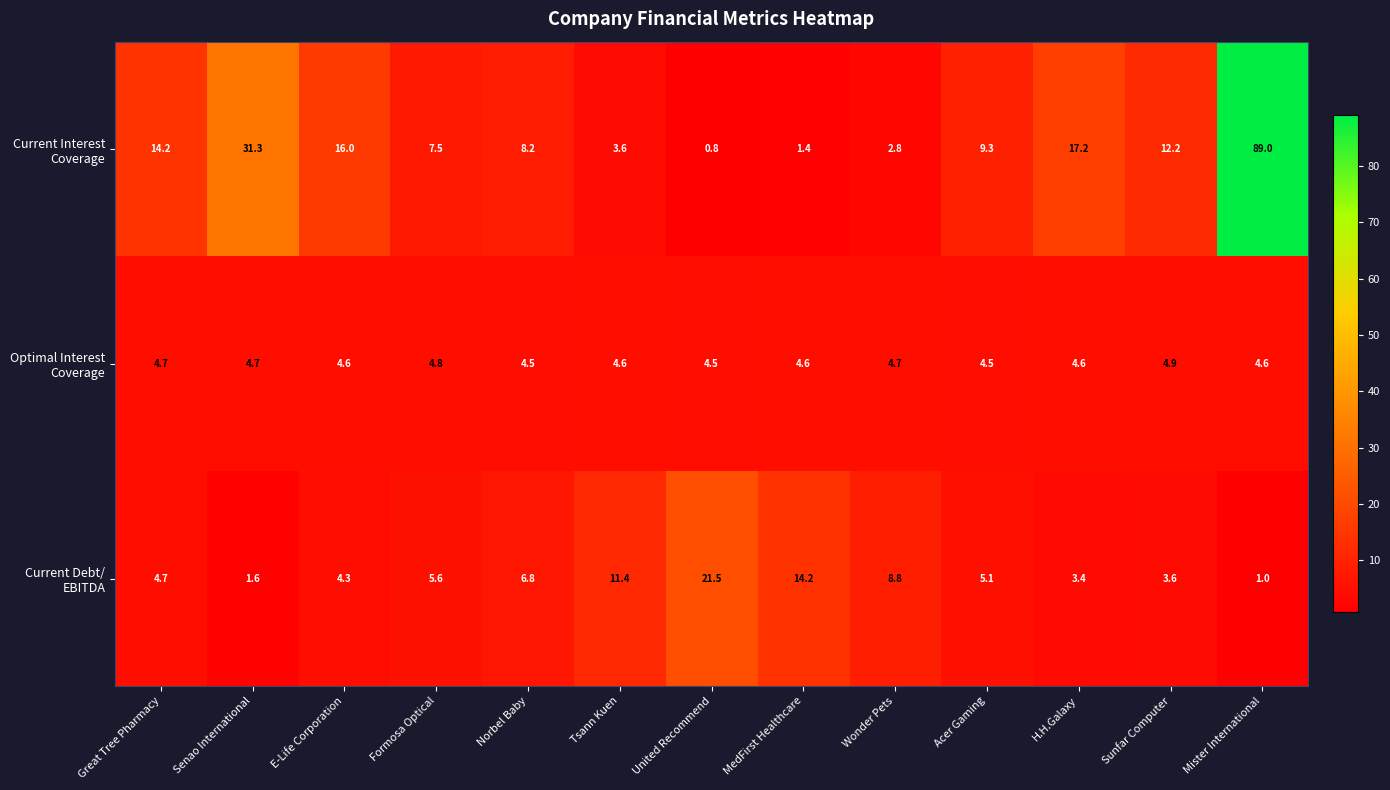

Which category has the highest value across all series?

Mister International